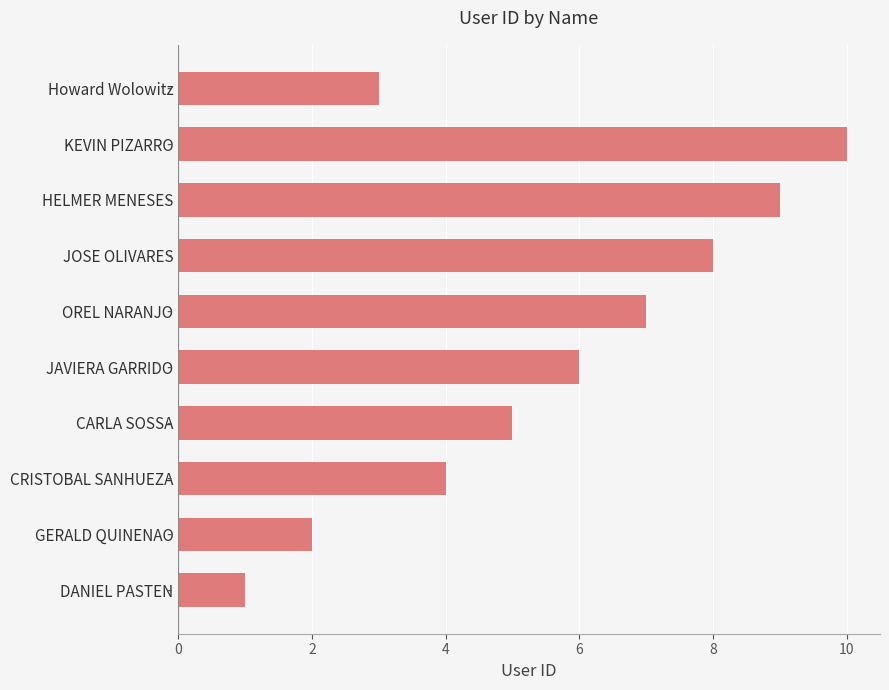

What is the difference between the maximum and minimum values?

9